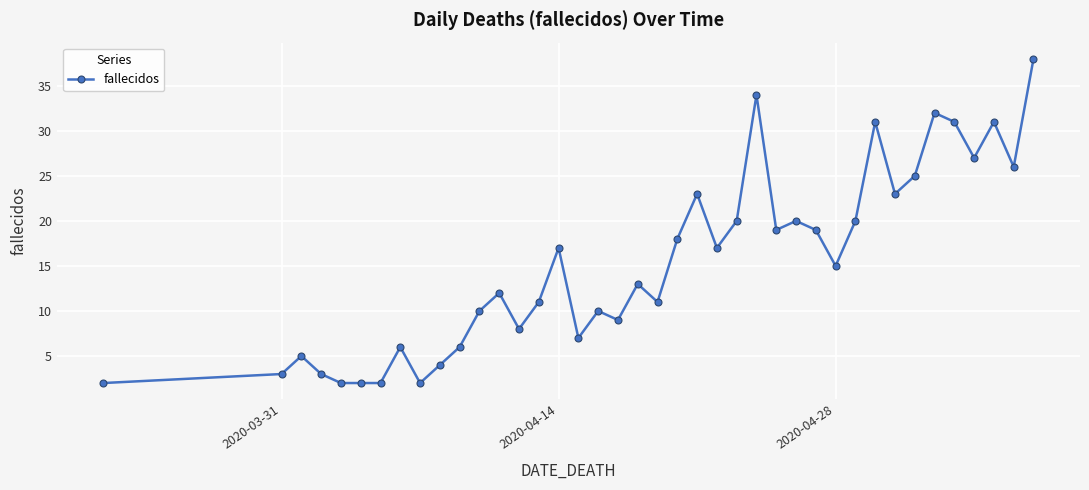

How many lines are shown in the chart?

1